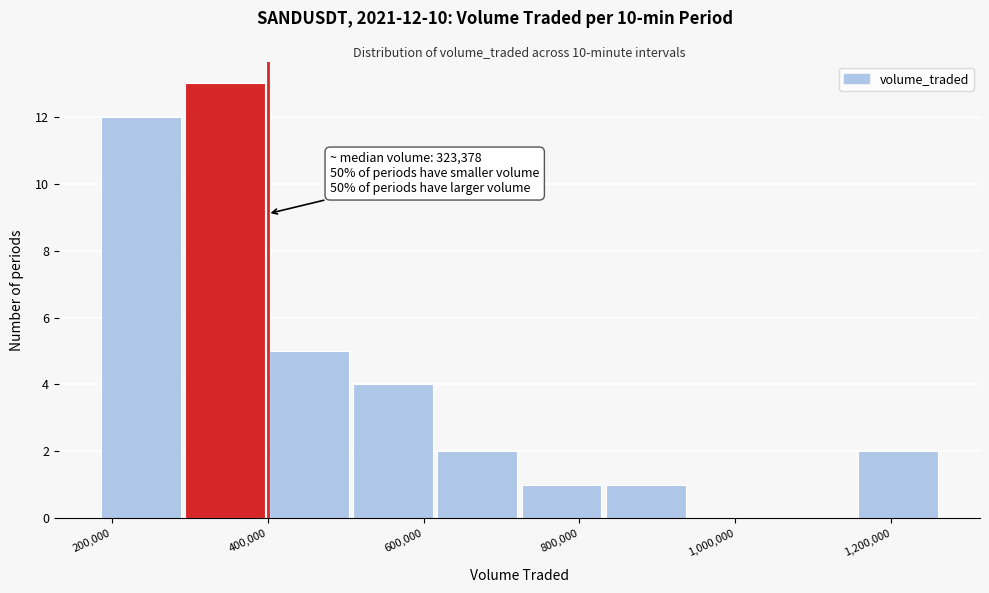

Which range on the x-axis has the tallest bar?

300000 to 400000